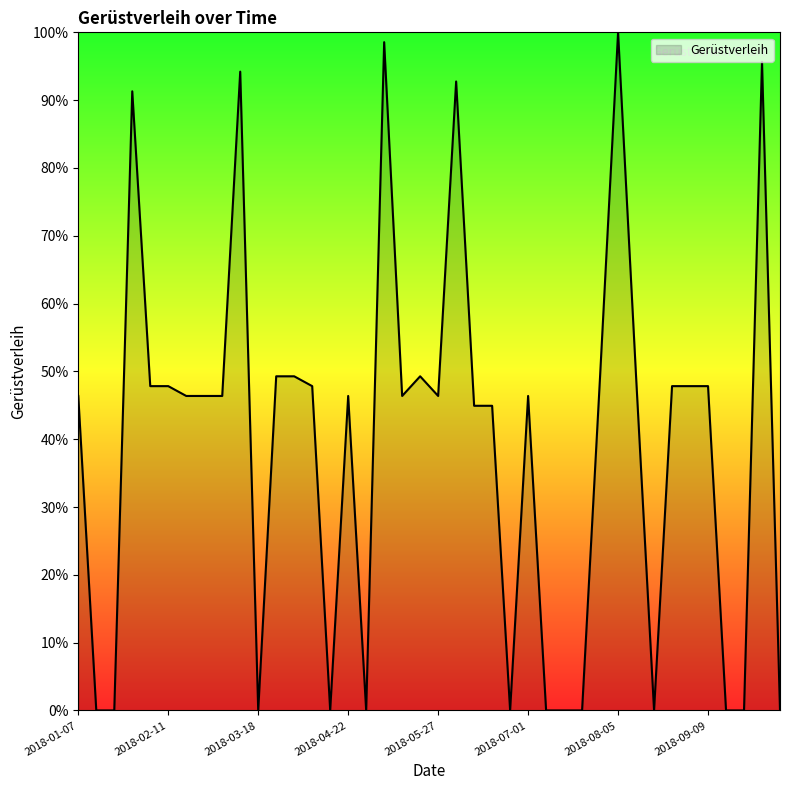

What is the maximum value shown in the chart?

100.0